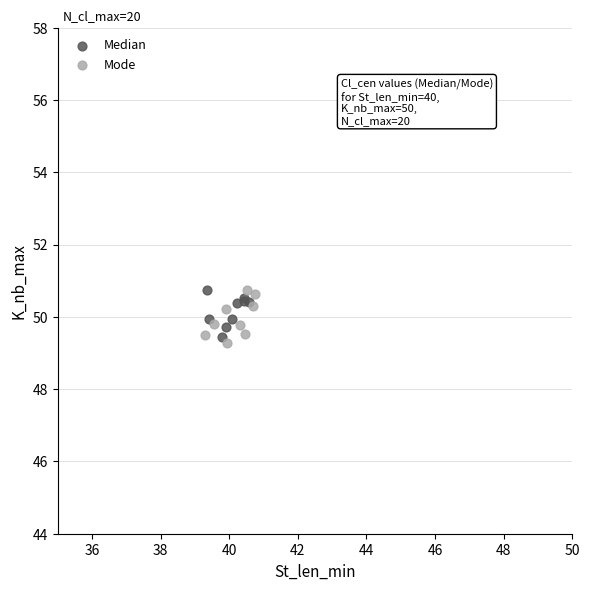

Which series contains the lowest Y value?

Mode